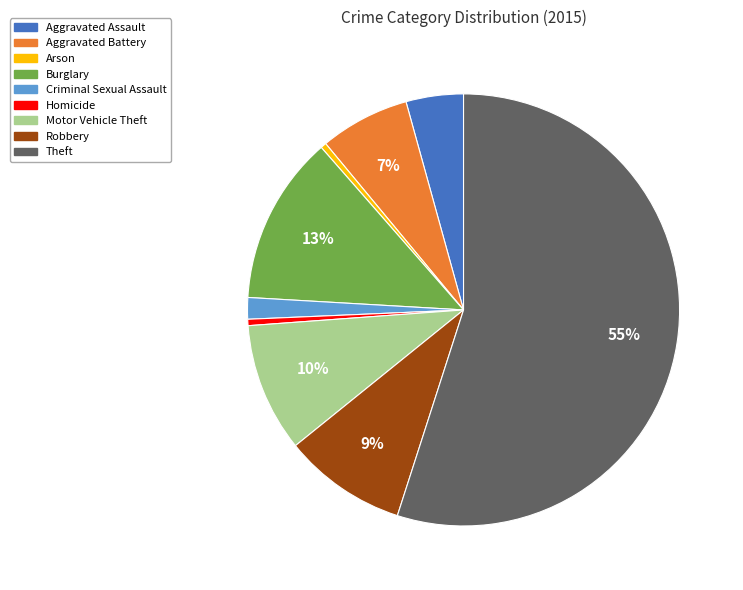

Which category accounts for the majority?

Theft